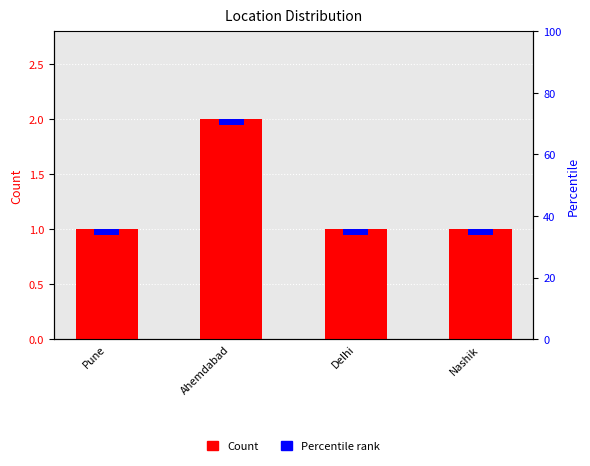

What is the value of the 1st bar from the left?

1